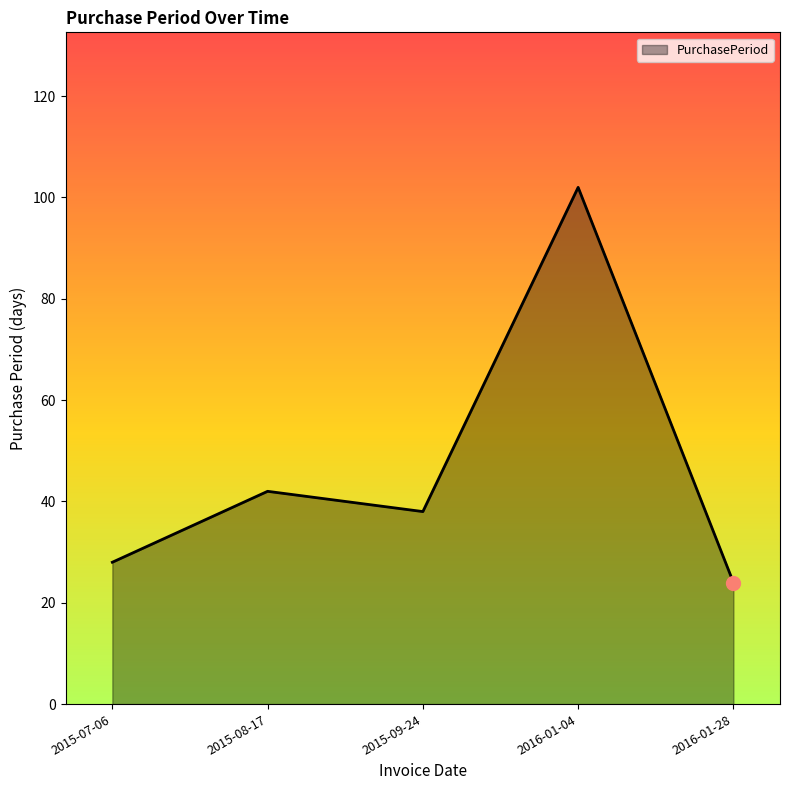

What is the ratio of the value at 2016-01-28 to the value at 2015-07-06?

0.9